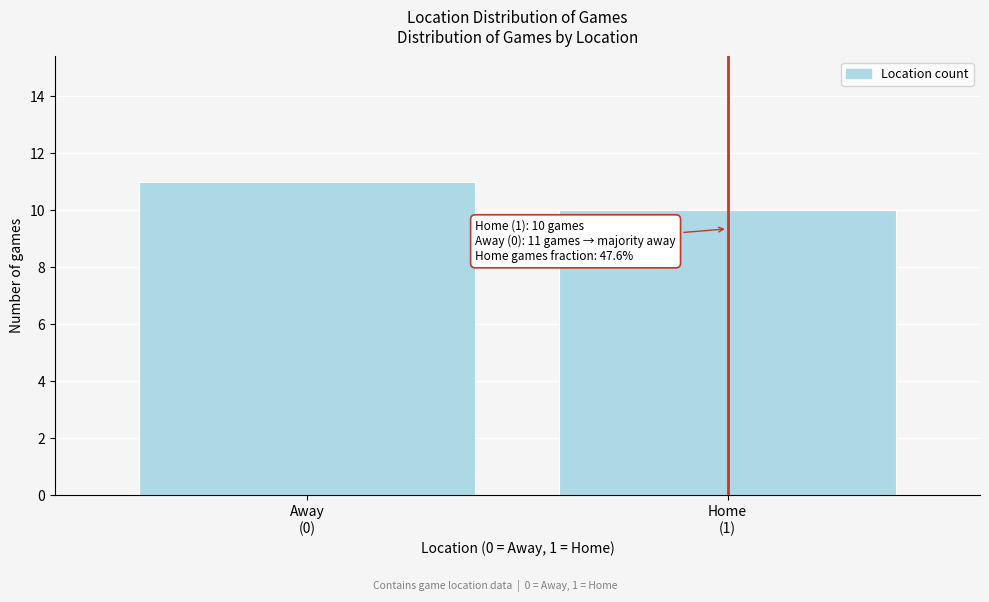

Reading left to right, extract all data points from this chart.

11	10